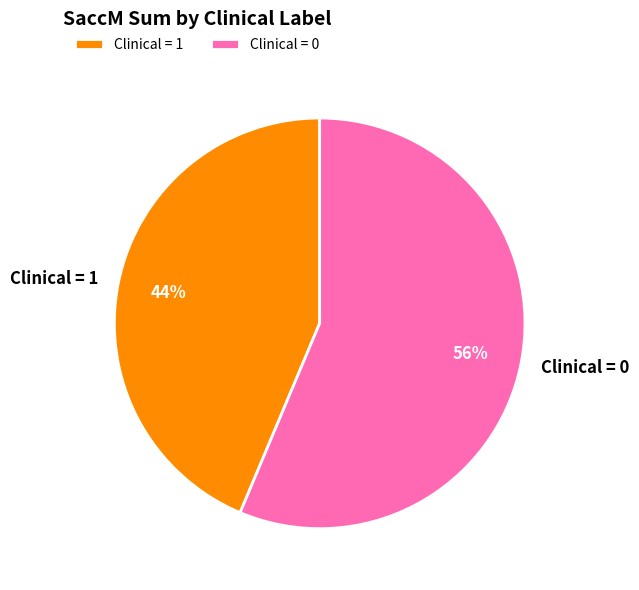

True or false: Clinical = 1 accounts for 32% of the total.

False